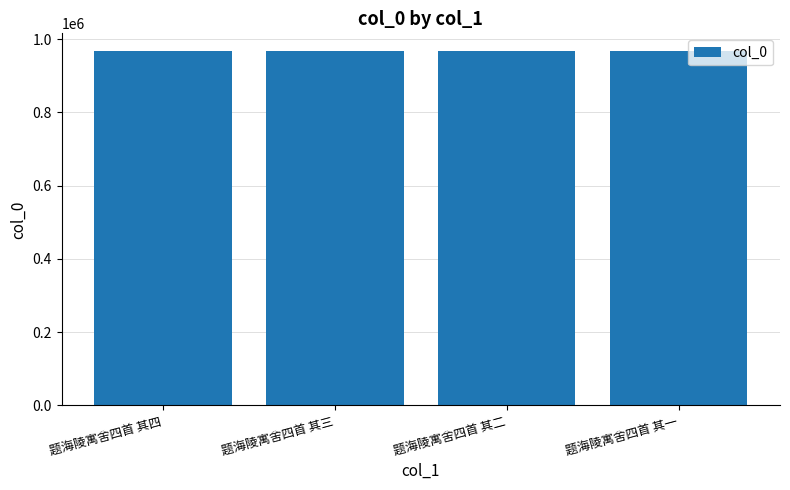

What position from the right is 题海陵寓舍四首 其一?

1